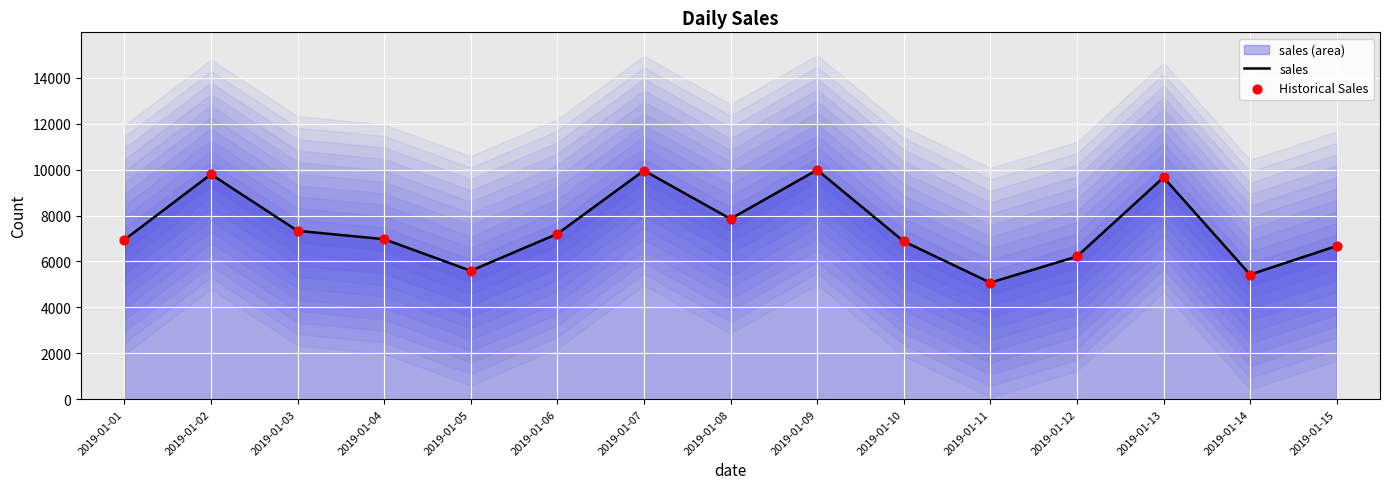

What is the total value across all series at 2019-01-07?

19914